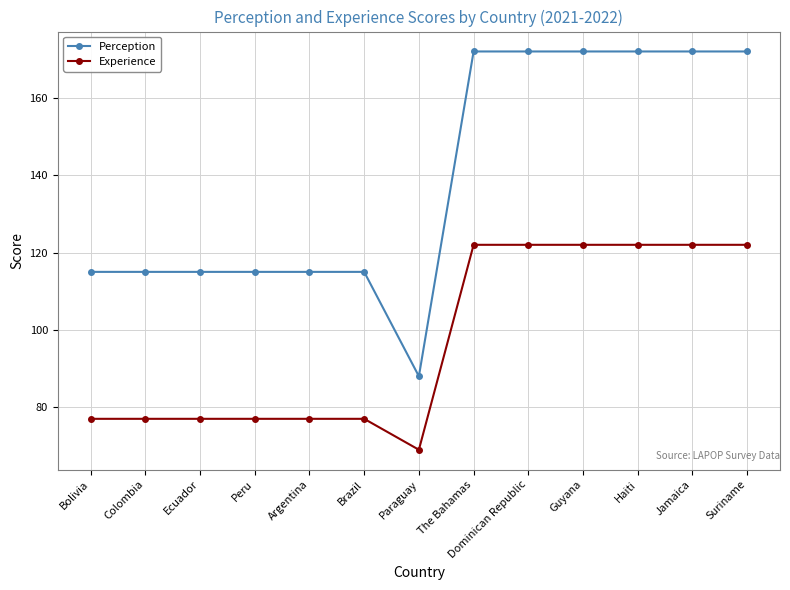

How many series are shown in this chart?

2